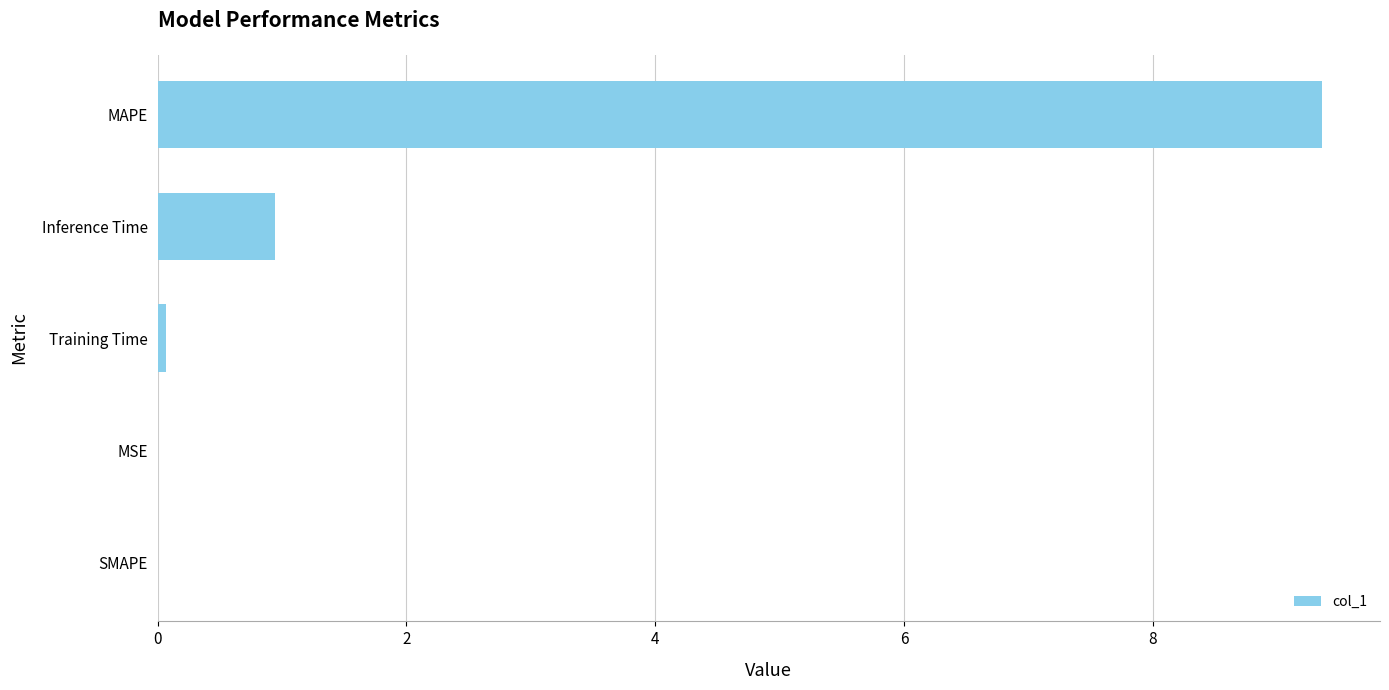

The value at MAPE is 2.6. True or false?

False